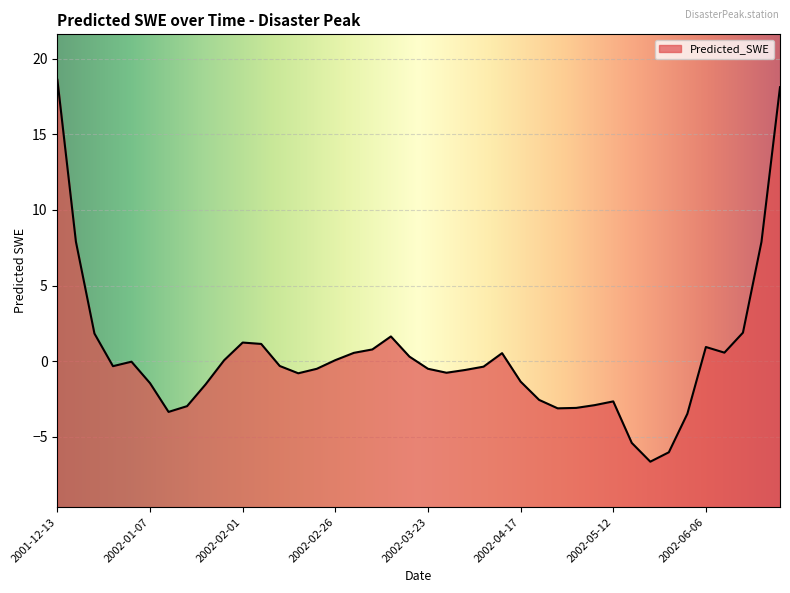

List the labels in order of value, smallest first.

2002-05-22, 2002-05-27, 2002-05-17, 2002-06-01, 2002-01-12, 2002-04-27, 2002-05-02, 2002-01-17, 2002-05-07, 2002-05-12, 2002-04-22, 2002-01-22, 2002-01-07, 2002-04-17, 2002-02-16, 2002-03-28, 2002-04-02, 2002-02-21, 2002-03-23, 2002-04-07, 2001-12-28, 2002-02-11, 2002-01-02, 2002-01-27, 2002-02-26, 2002-03-18, 2002-04-12, 2002-03-03, 2002-06-11, 2002-03-08, 2002-06-06, 2002-02-06, 2002-02-01, 2002-03-13, 2001-12-23, 2002-06-16, 2002-06-21, 2001-12-18, 2002-06-26, 2001-12-13